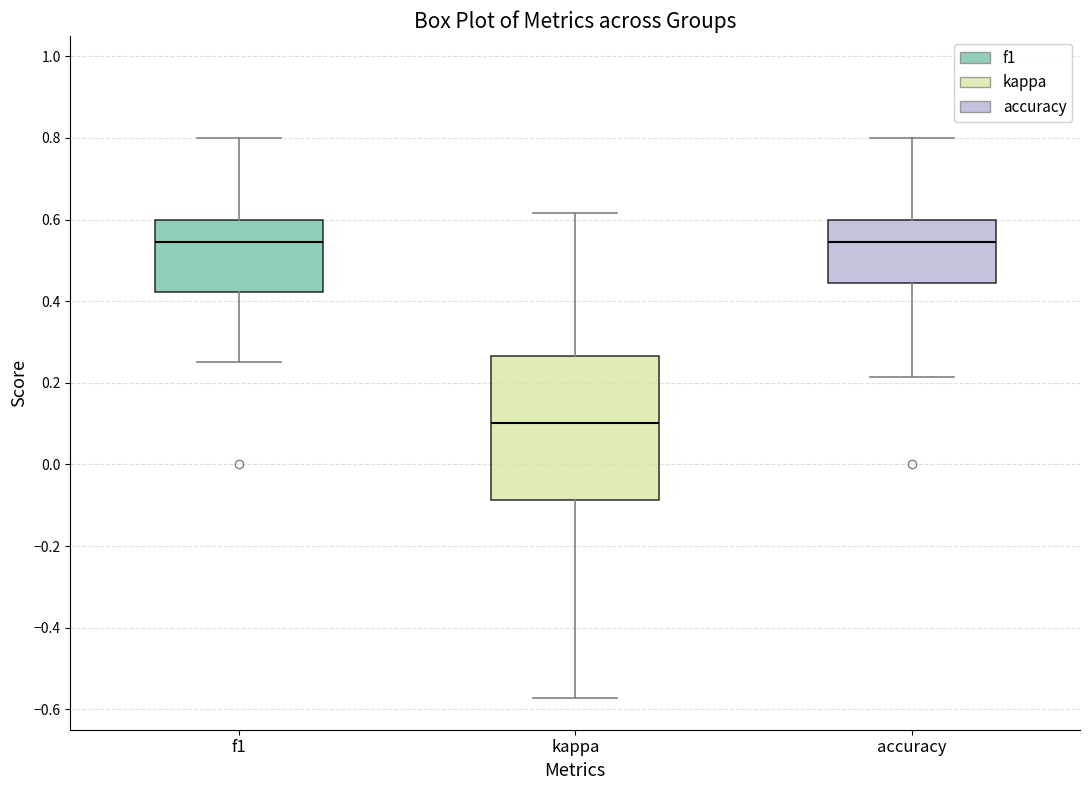

Reading left to right, transcribe this box plot: for each box, give where its median line is, the range the box spans, and where its two whiskers end, as read against the y-axis. The values are not printed on the chart, so give them approximately, as read against the axis.

f1: median 0.54, box 0.42 to 0.60, whiskers 0.26 to 0.80
kappa: median 0.10, box -0.08 to 0.26, whiskers -0.58 to 0.62
accuracy: median 0.54, box 0.44 to 0.60, whiskers 0.22 to 0.80